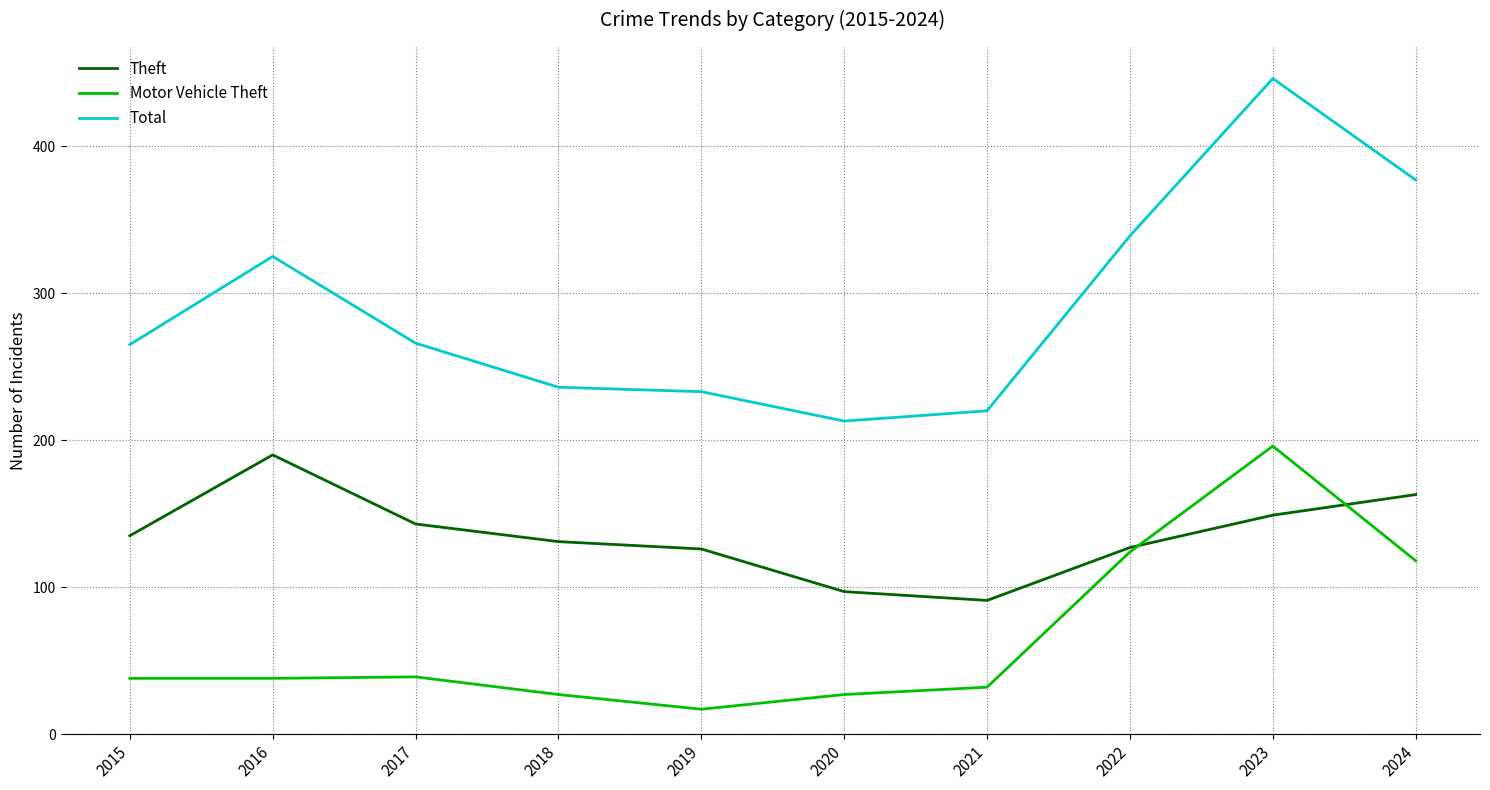

At which category is the sum across all series the highest?

2023